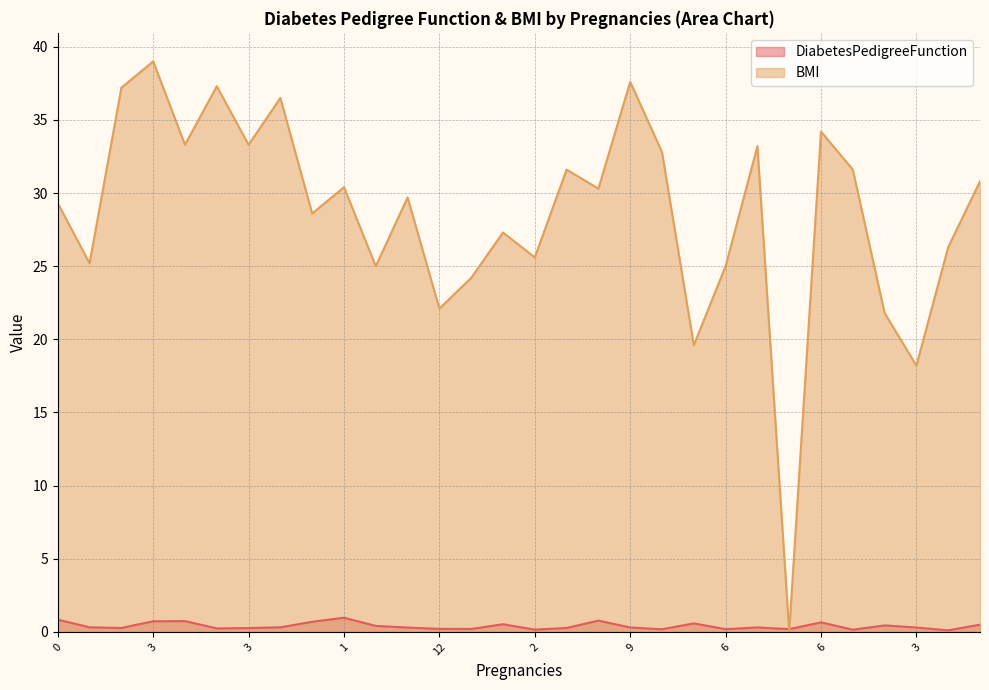

How many intersections are there between BMI and DiabetesPedigreeFunction?

2